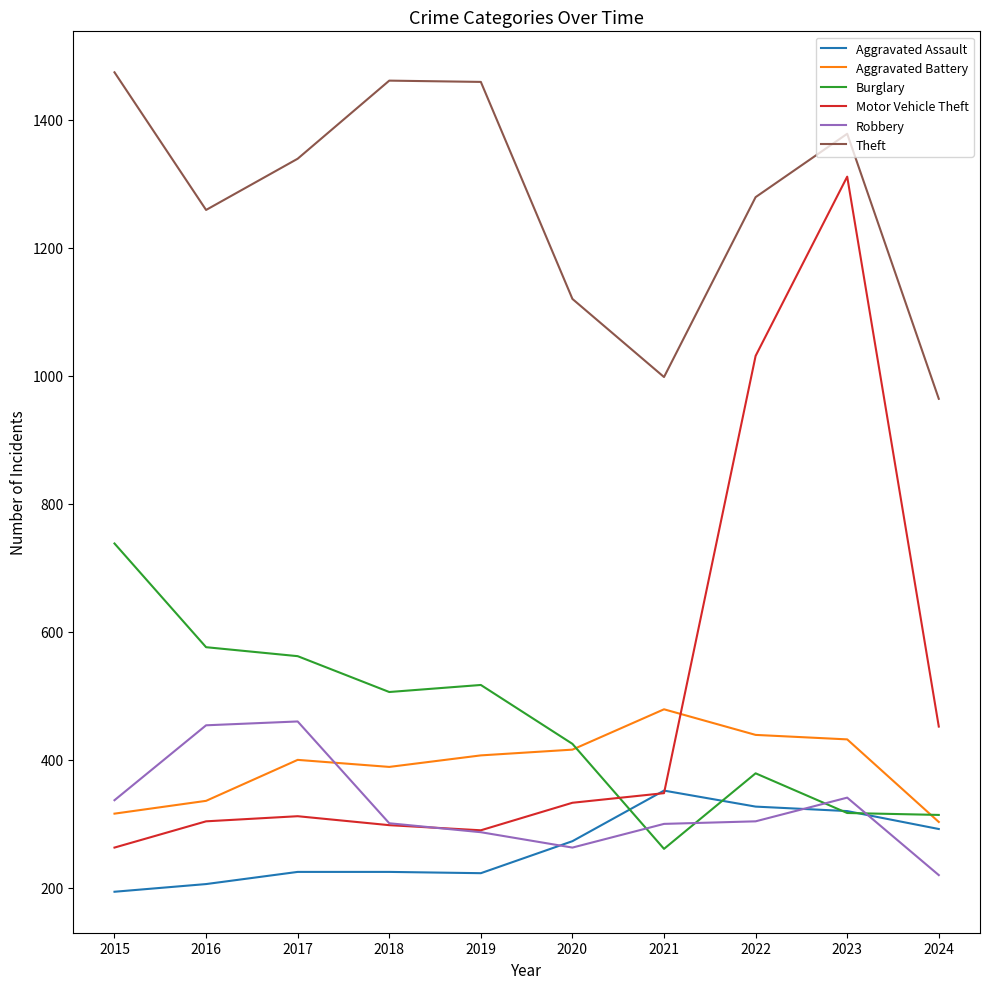

At which label is Motor Vehicle Theft closest to 787?

2022